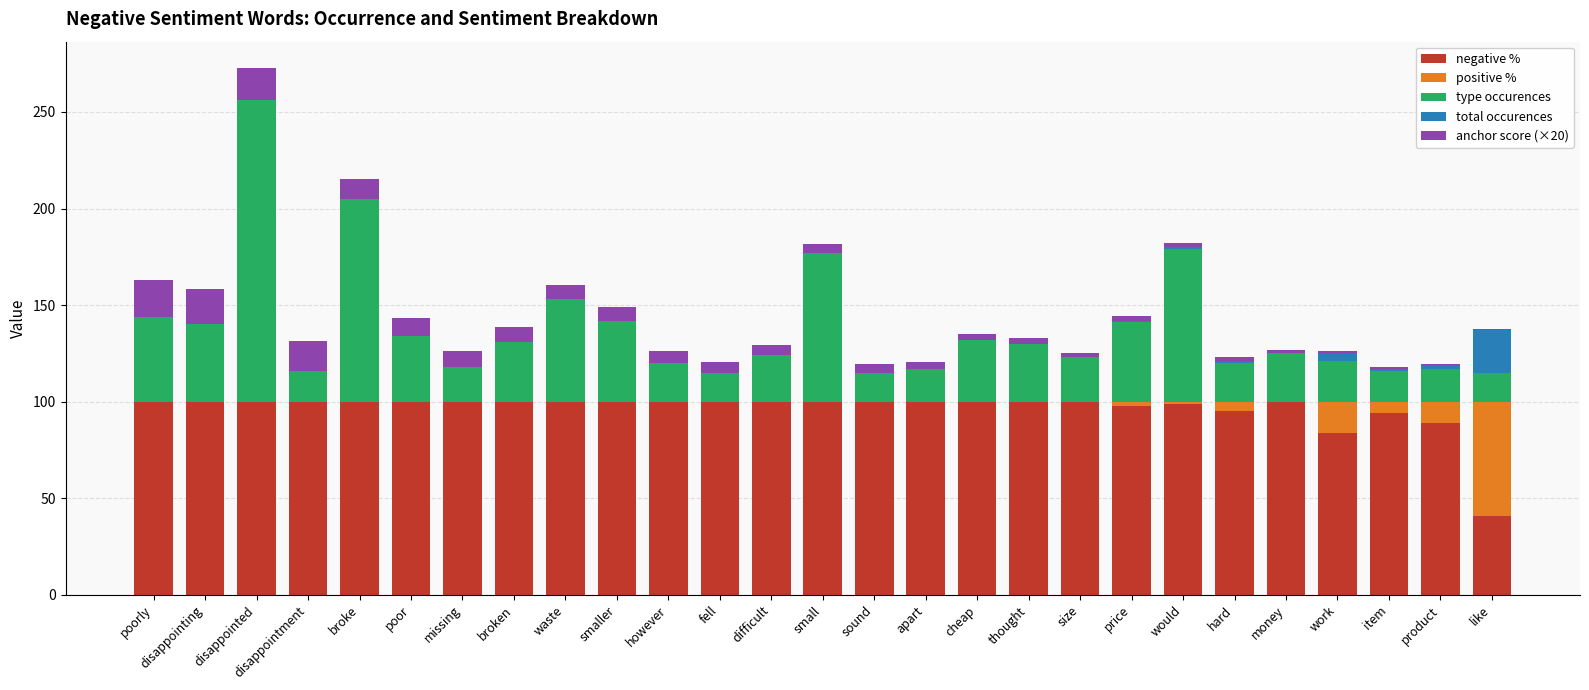

At which category is the sum across all series the highest?

disappointed